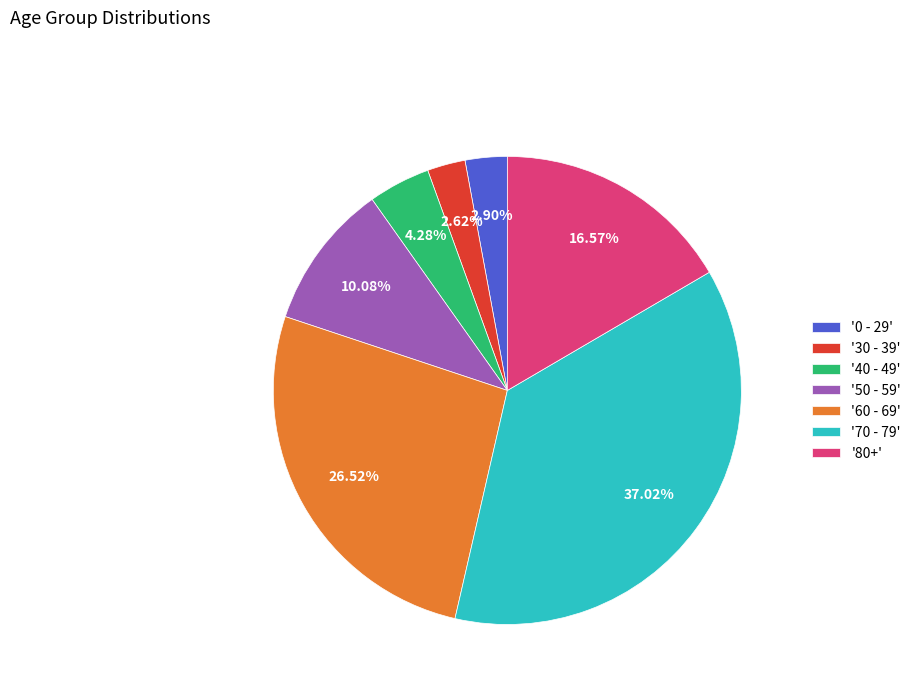

To the nearest percent, what is the average slice percentage?

14%